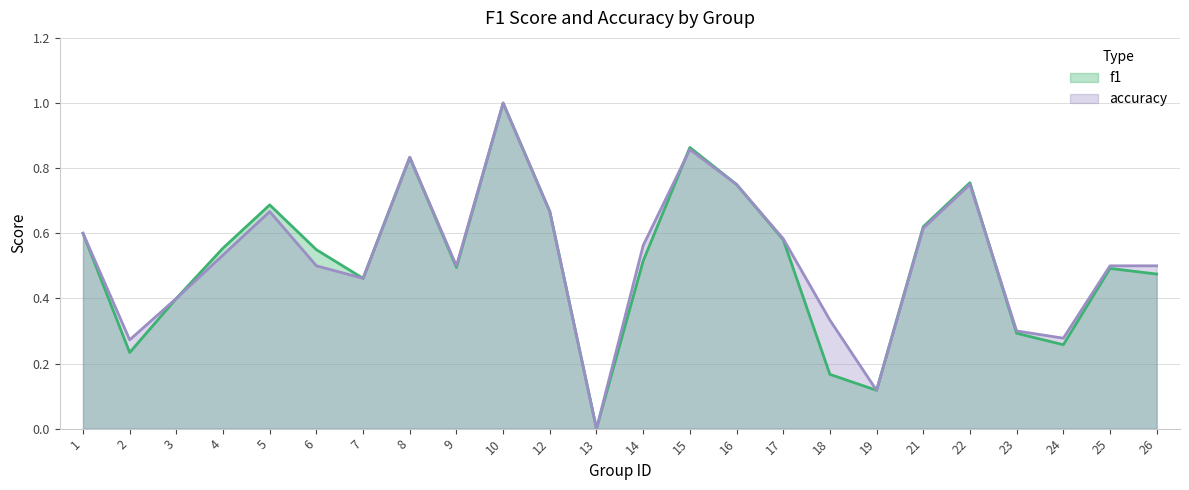

Which series has the widest spread of values?

f1